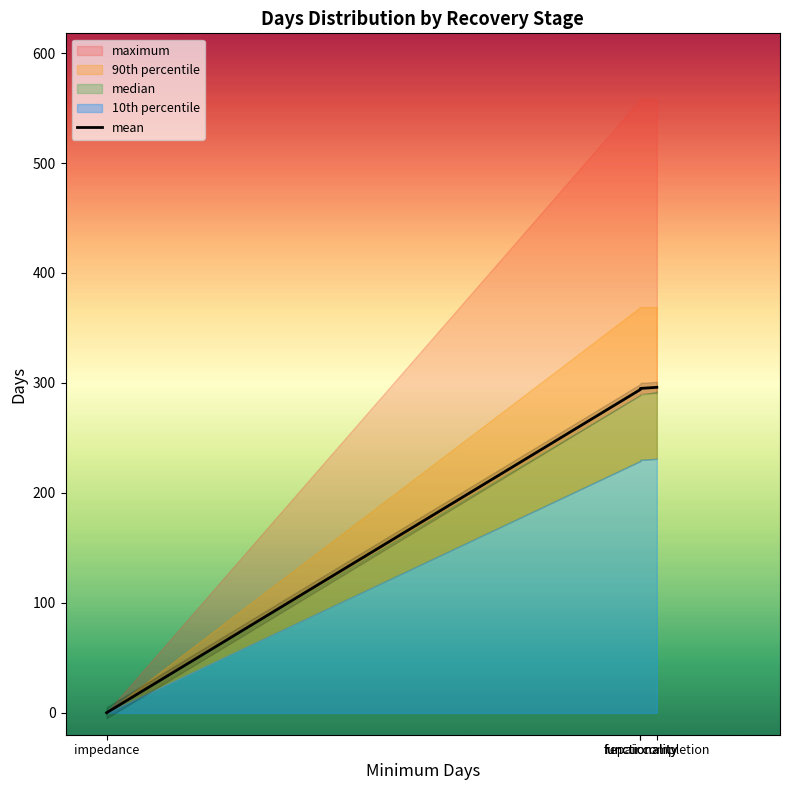

The value at functionality is 157. True or false?

False